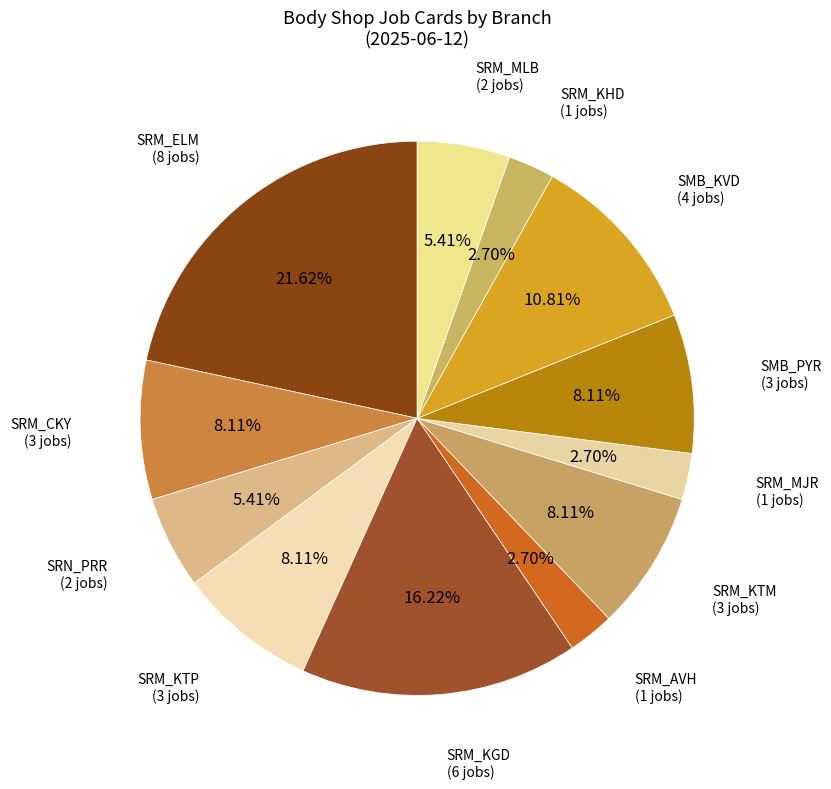

Do SMB_KVD (4 jobs) and SRM_KGD (6 jobs) together represent more than half of the pie?

No